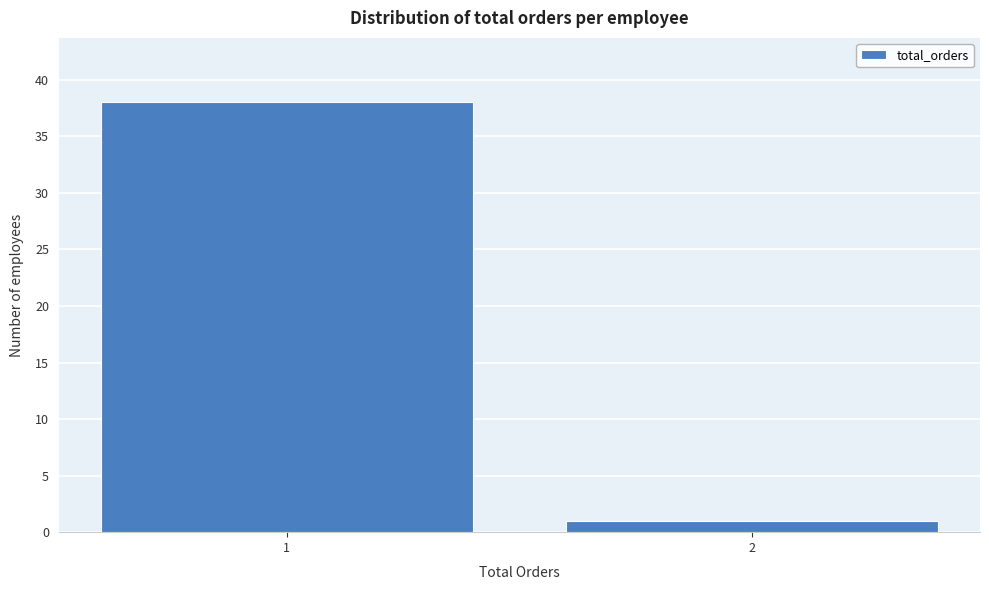

Reading left to right, list all the values displayed in this chart.

1=38	2=1